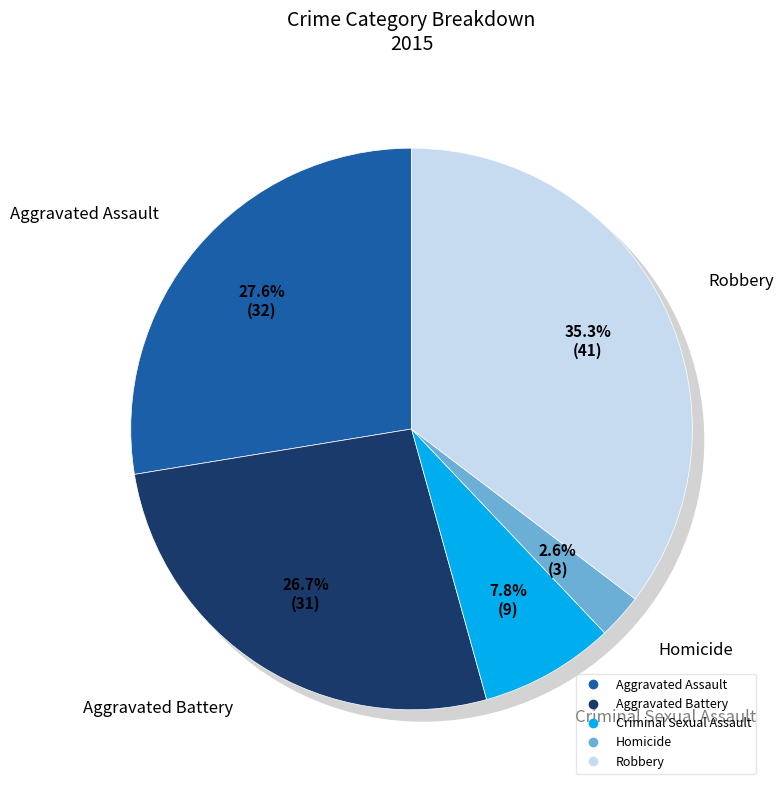

Is Aggravated Battery the majority of the pie?

No